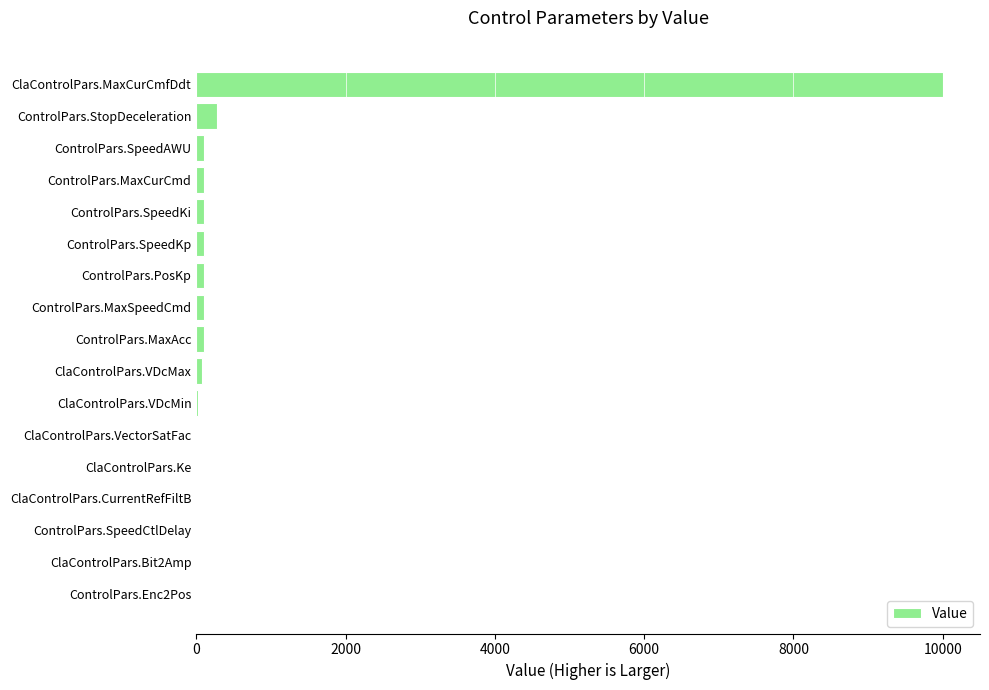

What is the maximum value shown in the chart?

10000.0